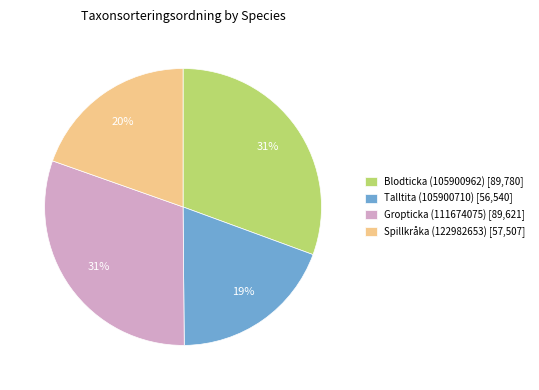

Between Talltita (105900710) [56,540] and Blodticka (105900962) [89,780], which is larger?

Blodticka (105900962) [89,780]